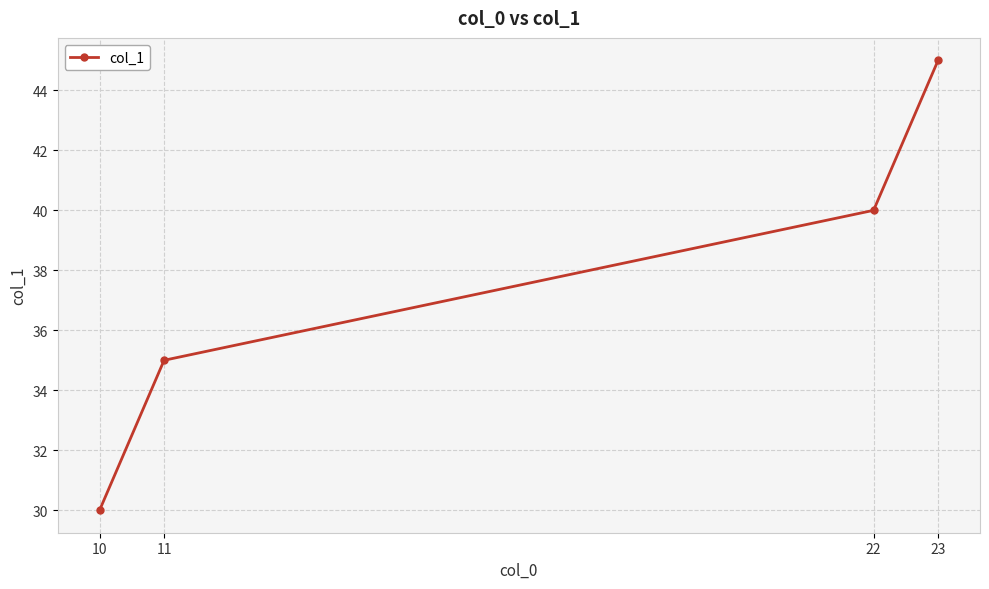

Reading right to left, extract all data points from this chart.

23=45	22=40	11=35	10=30